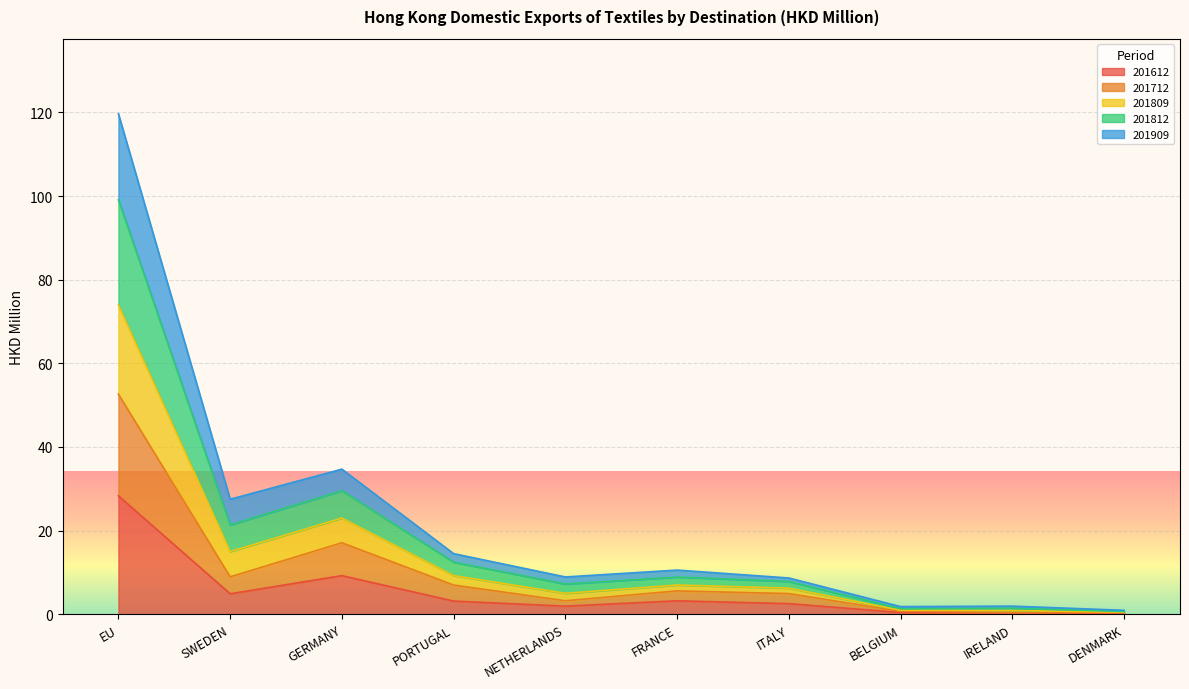

What is the total value across all series at EU?

119.7